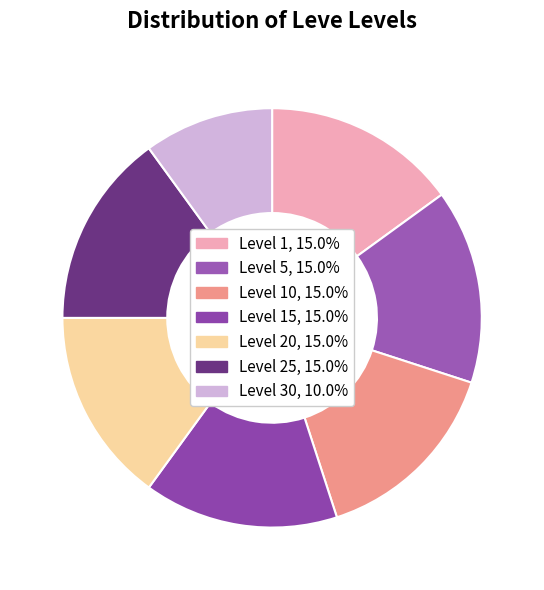

Count the number of slices in the pie.

7